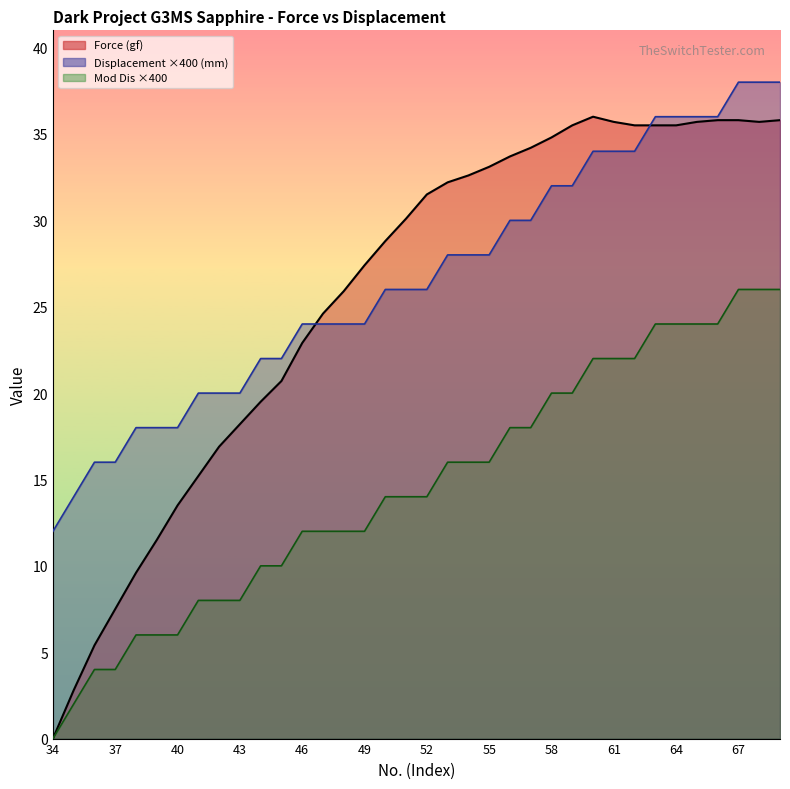

What is the total value across all series at 34?

12.0